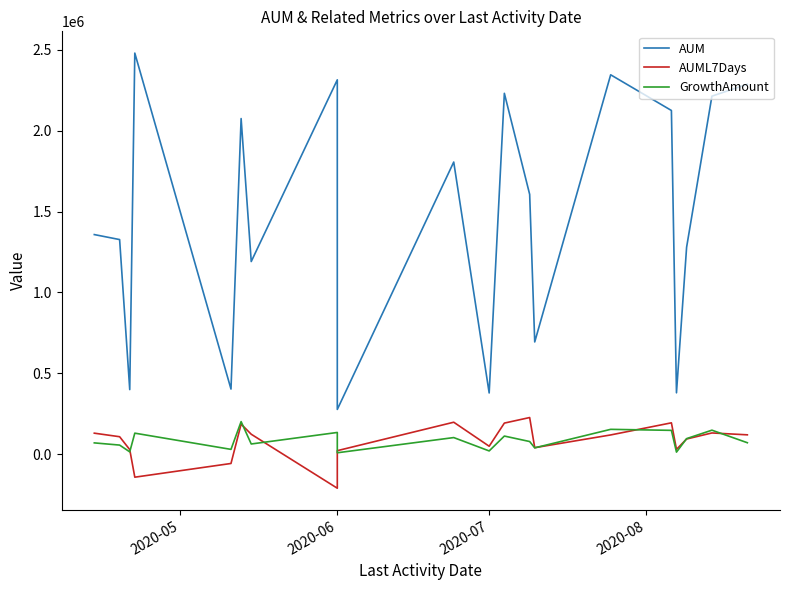

What is the difference between the second highest and minimum values in the GrowthAmount series?

144843